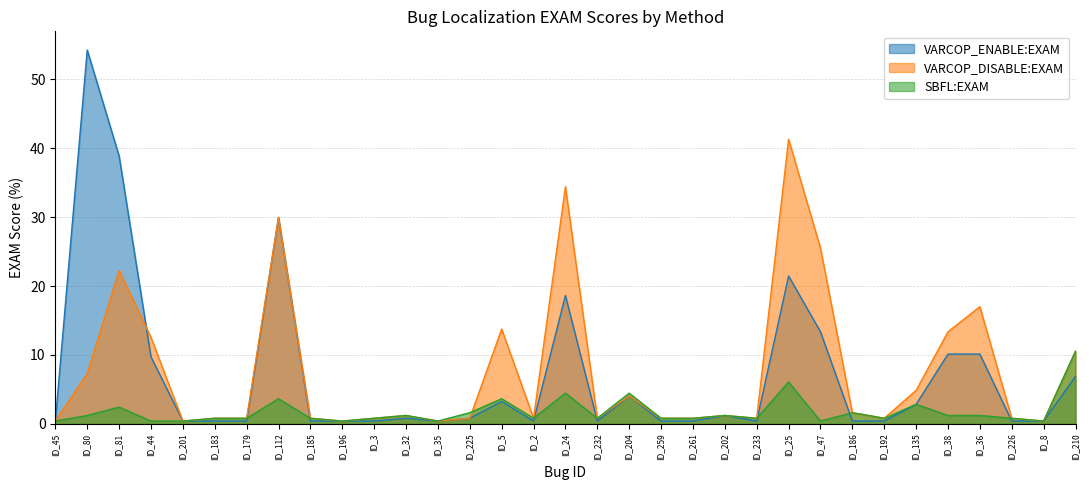

Reading left to right, extract all data points from this chart.

VARCOP_ENABLE:EXAM: 0.4	54.3	38.9	9.7	0.4	0.4	0.4	30.0	0.4	0.4	0.4	0.8	0.4	0.8	3.2	0.4	18.6	0.4	4.0	0.4	0.4	1.2	0.4	21.5	13.4	0.4	0.4	2.8	10.1	10.1	0.4	0.4	6.9
VARCOP_DISABLE:EXAM: 0.4	7.3	22.3	12.6	0.4	0.8	0.8	30.0	0.8	0.4	0.8	1.2	0.4	0.8	13.8	0.8	34.4	0.8	4.0	0.8	0.8	1.2	0.8	41.3	25.5	1.6	0.8	4.9	13.4	17.0	0.8	0.4	10.5
SBFL:EXAM: 0.4	1.2	2.4	0.4	0.4	0.8	0.8	3.6	0.8	0.4	0.8	1.2	0.4	1.6	3.6	0.8	4.5	0.8	4.5	0.8	0.8	1.2	0.8	6.1	0.4	1.6	0.8	2.8	1.2	1.2	0.8	0.4	10.5